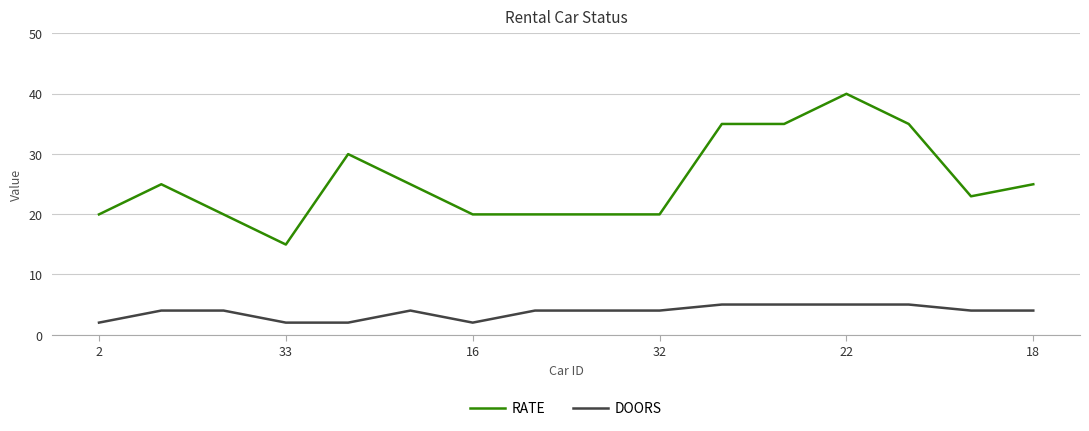

What is the difference between the maximum and minimum values in the DOORS series?

3.0